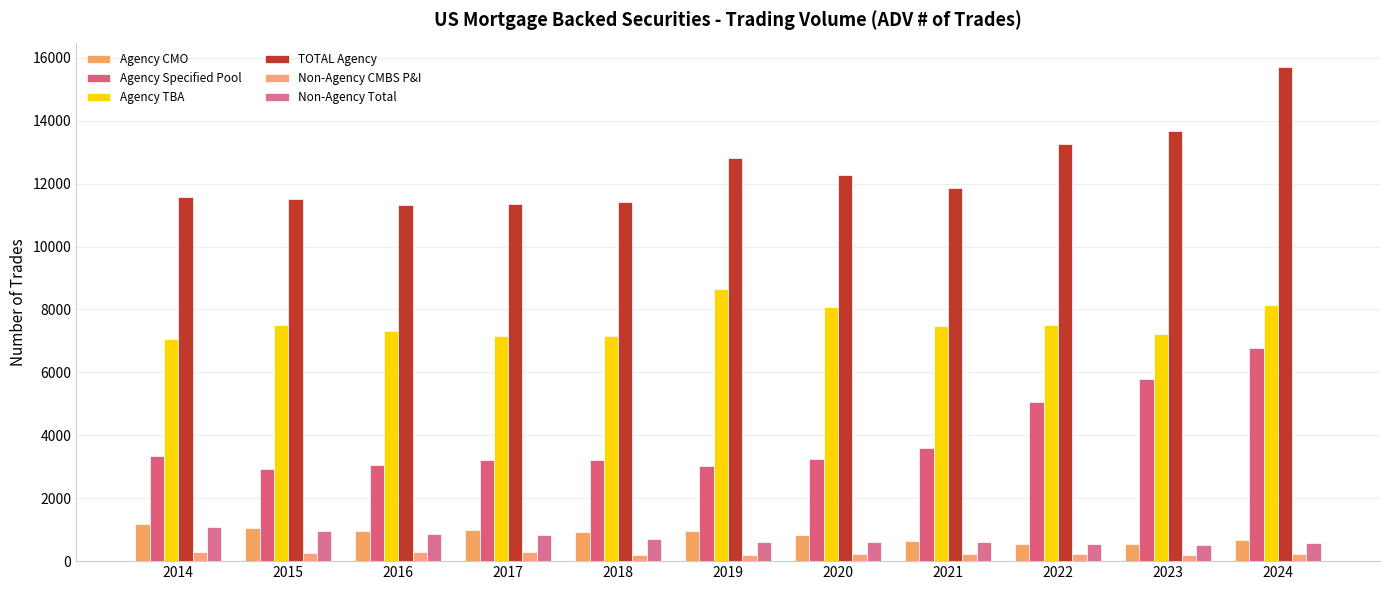

What is the value of the Agency CMO bar at the 7th from the left?

822.1